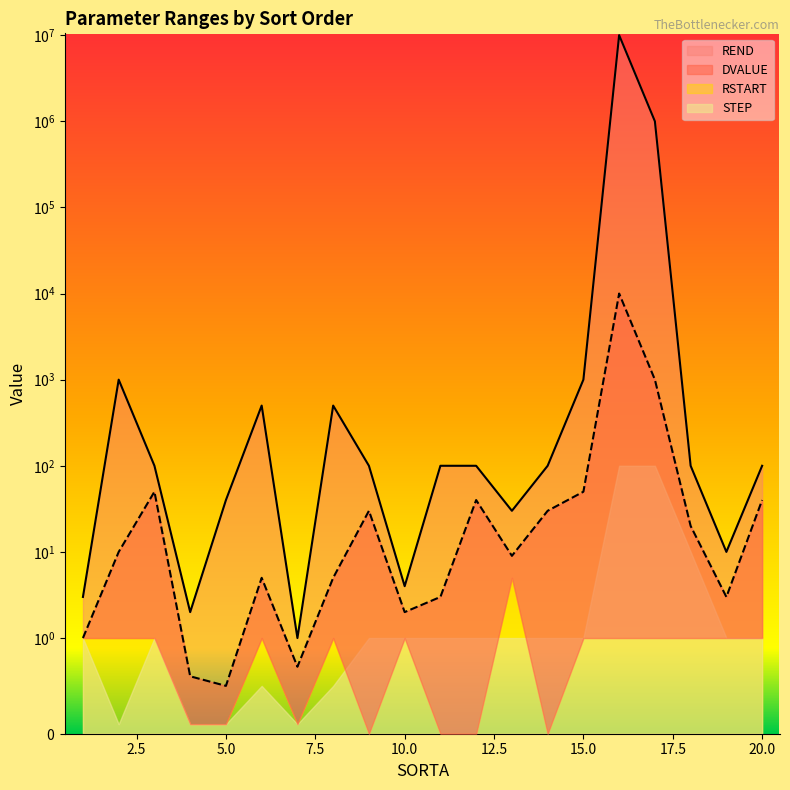

At which category does DVALUE reach its first local peak?

3